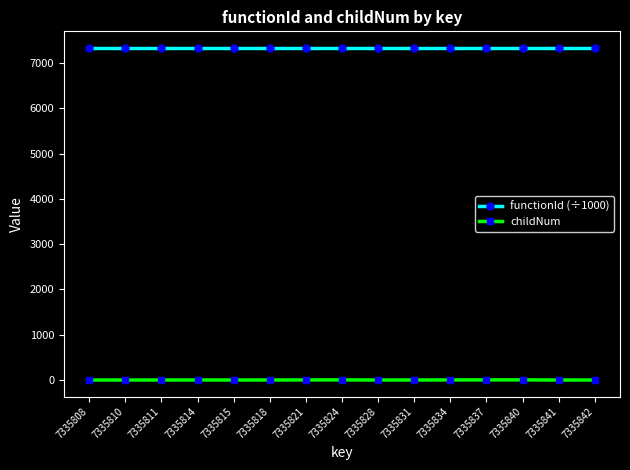

Is it true that functionId (÷1000) equals 4172.2 at 7335808?

False